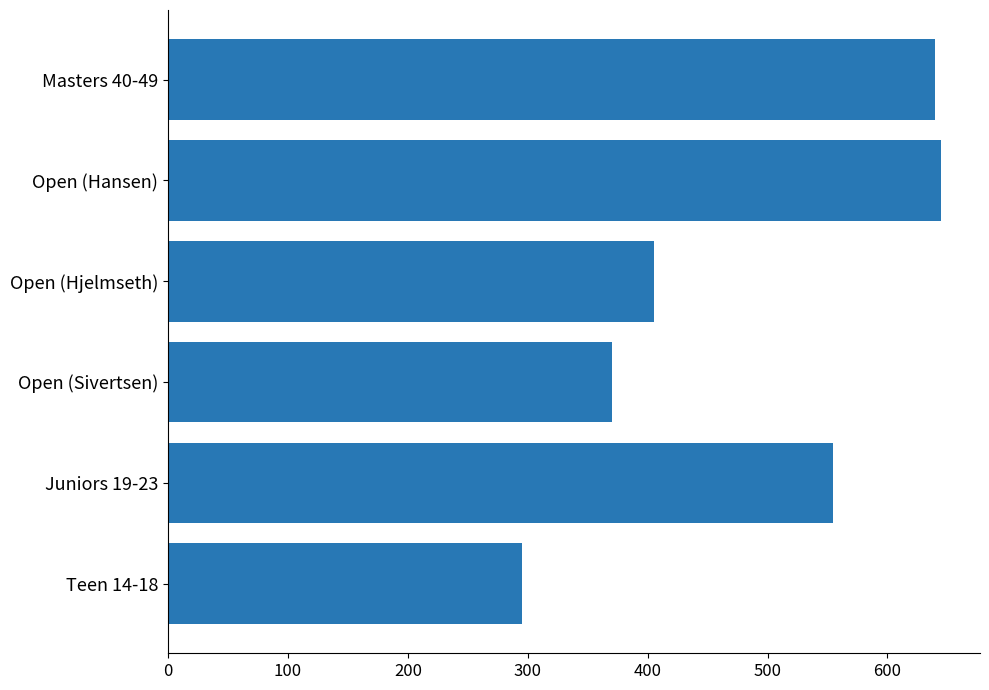

Reading bottom to top, what are all the values shown in this chart?

Teen 14-18=295	Juniors 19-23=555	Open (Sivertsen)=370	Open (Hjelmseth)=405	Open (Hansen)=645	Masters 40-49=640